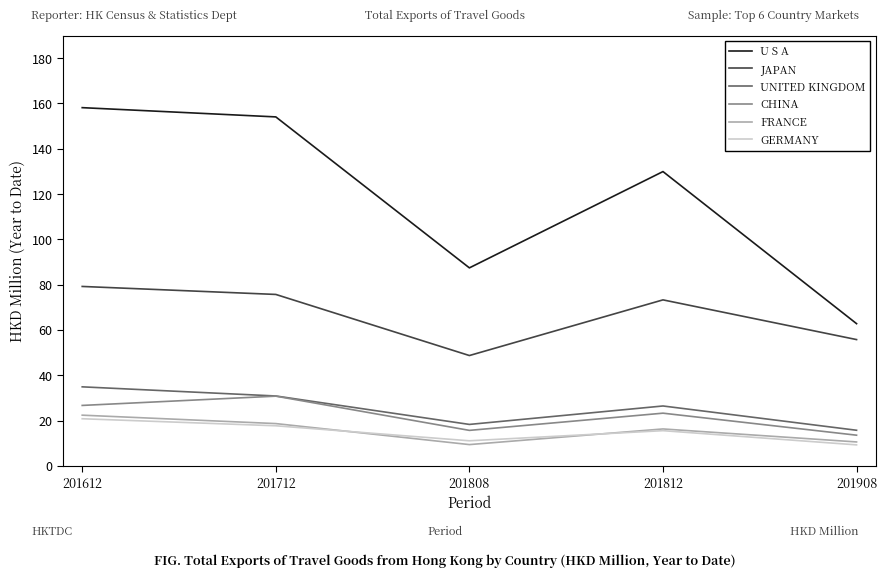

What is the greatest value displayed?

158.1